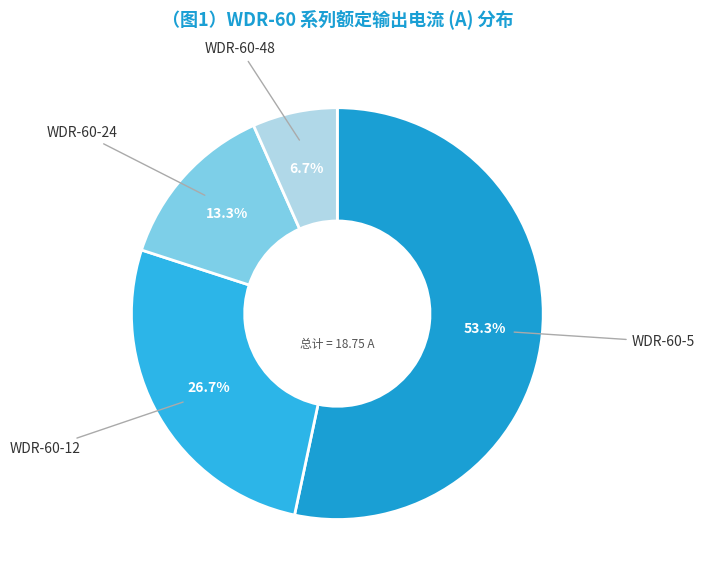

Between WDR-60-12 and WDR-60-24, which is larger?

WDR-60-12